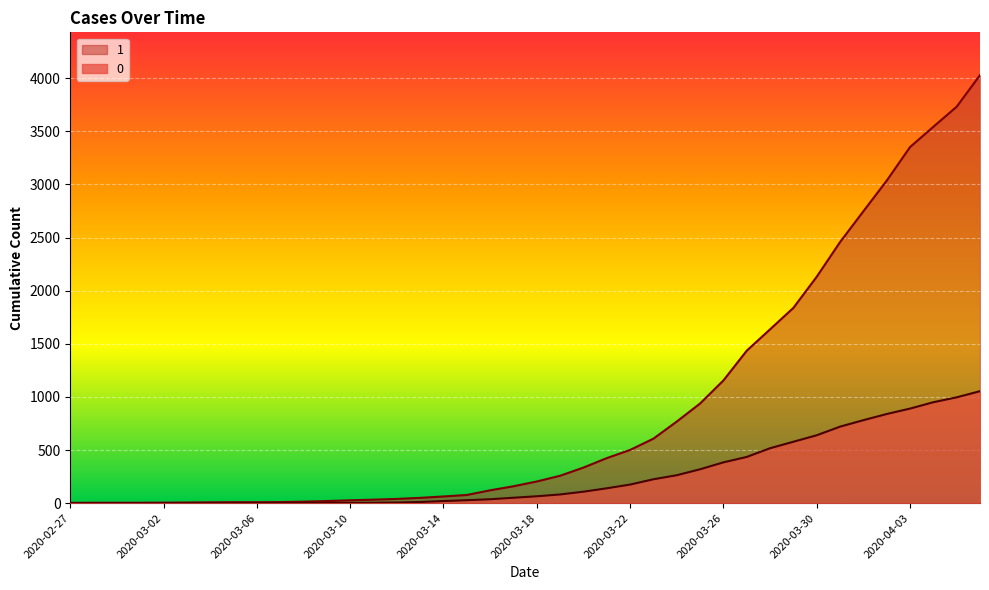

Is the value of 0 at 2020-03-20 greater than the value of 1 at 2020-03-14?

Yes